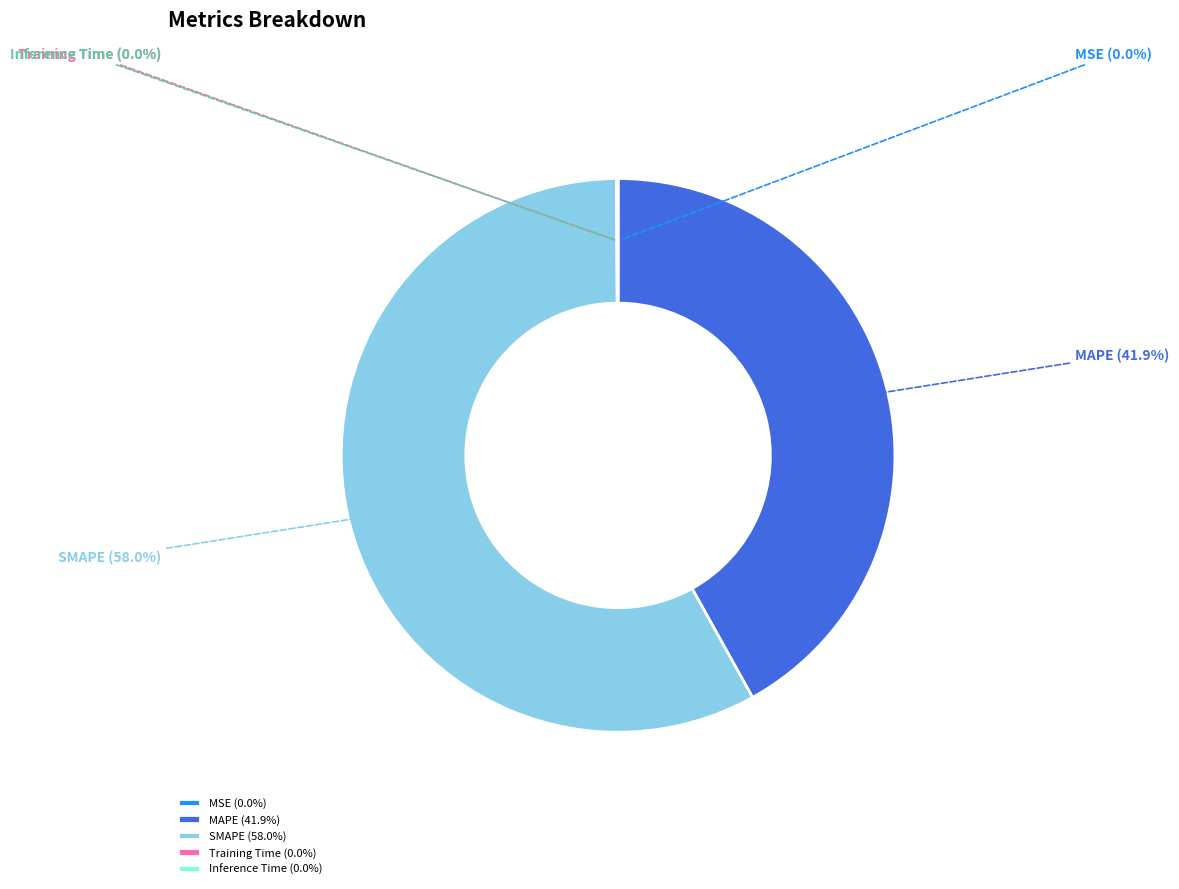

Is SMAPE the majority of the pie?

Yes